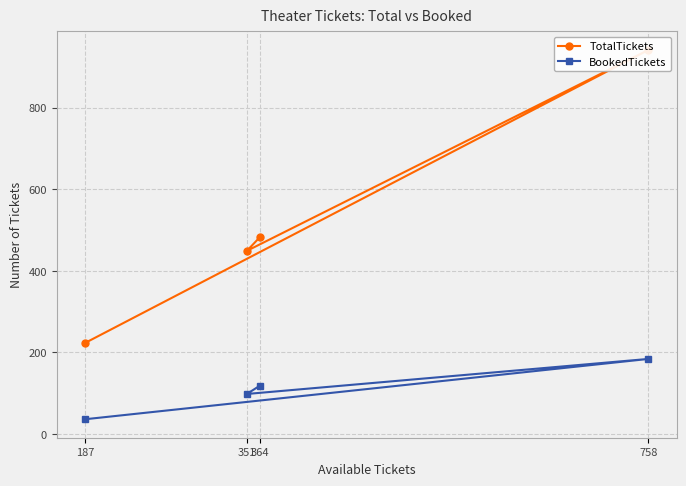

What is the total value across all series at 187?

259